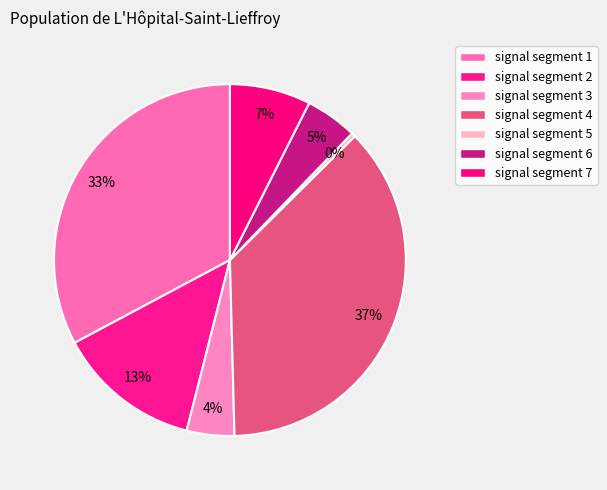

Does signal segment 3 represent more than half of the total?

No